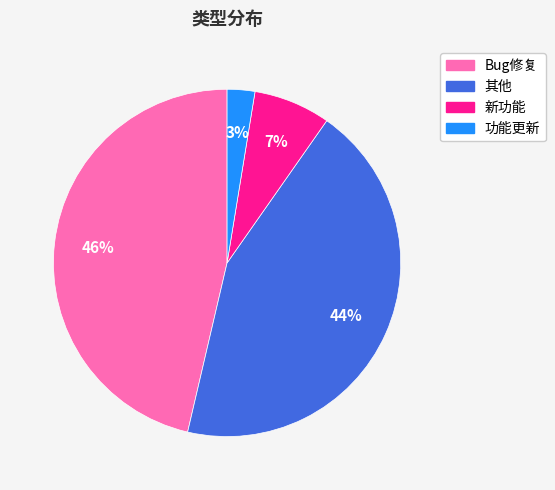

What is the smallest slice in the pie chart?

功能更新